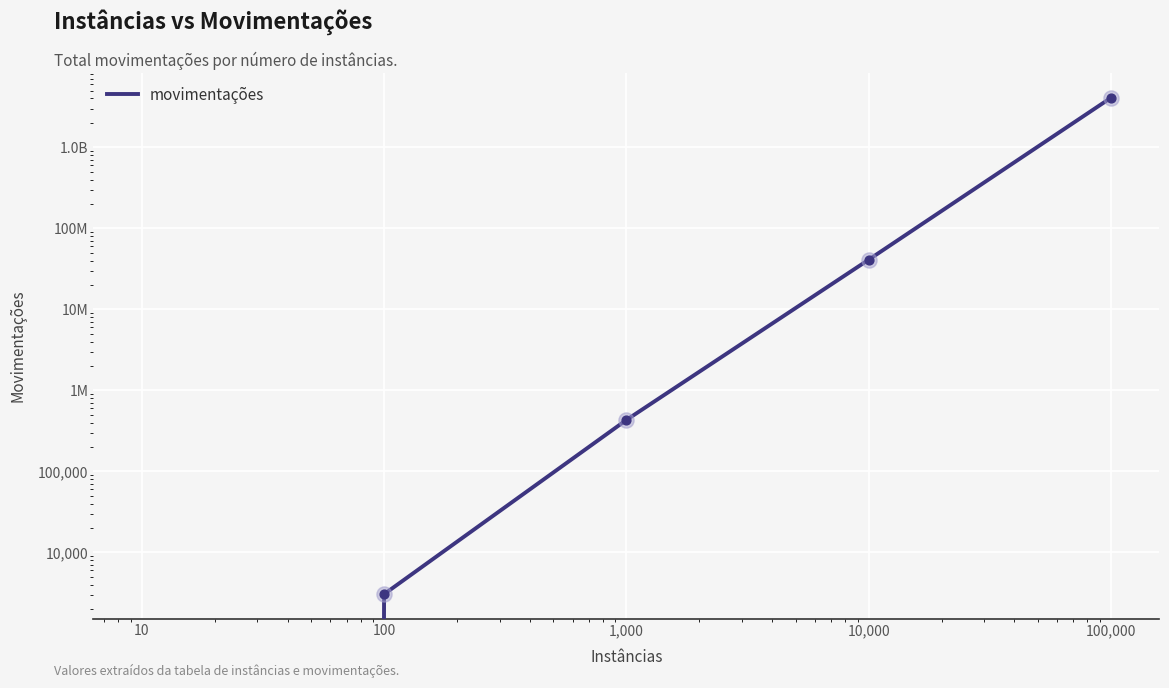

Which has a higher value, 100,000 or 1,000?

100,000